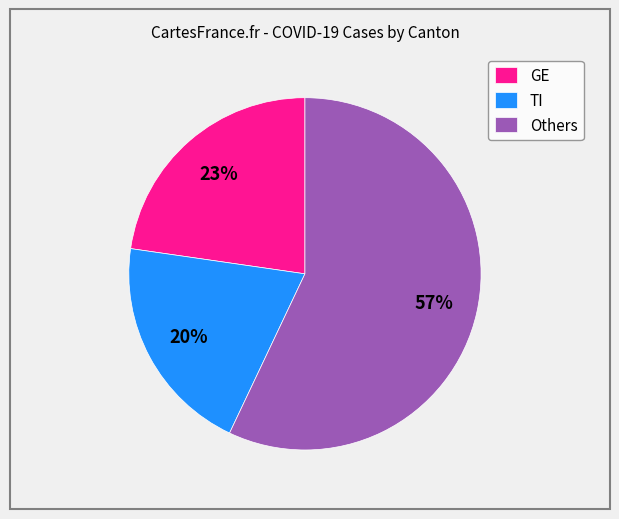

To the nearest percent, what is the difference between the largest and smallest slice percentages?

37%